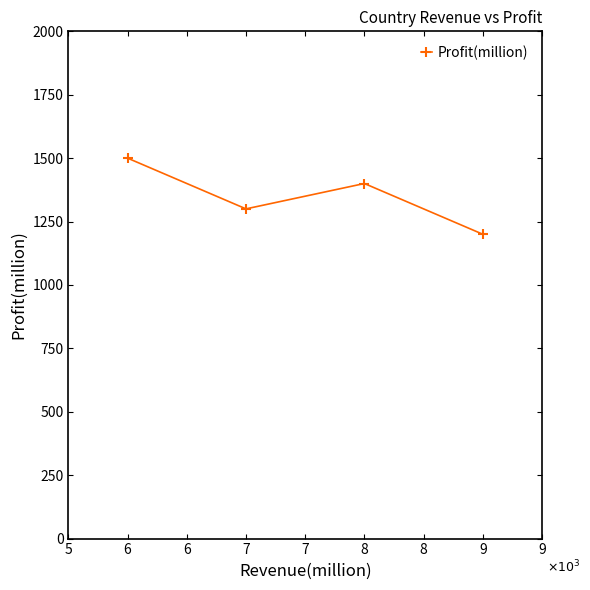

How many interior local valleys (lower than both neighbors) does the data have?

1